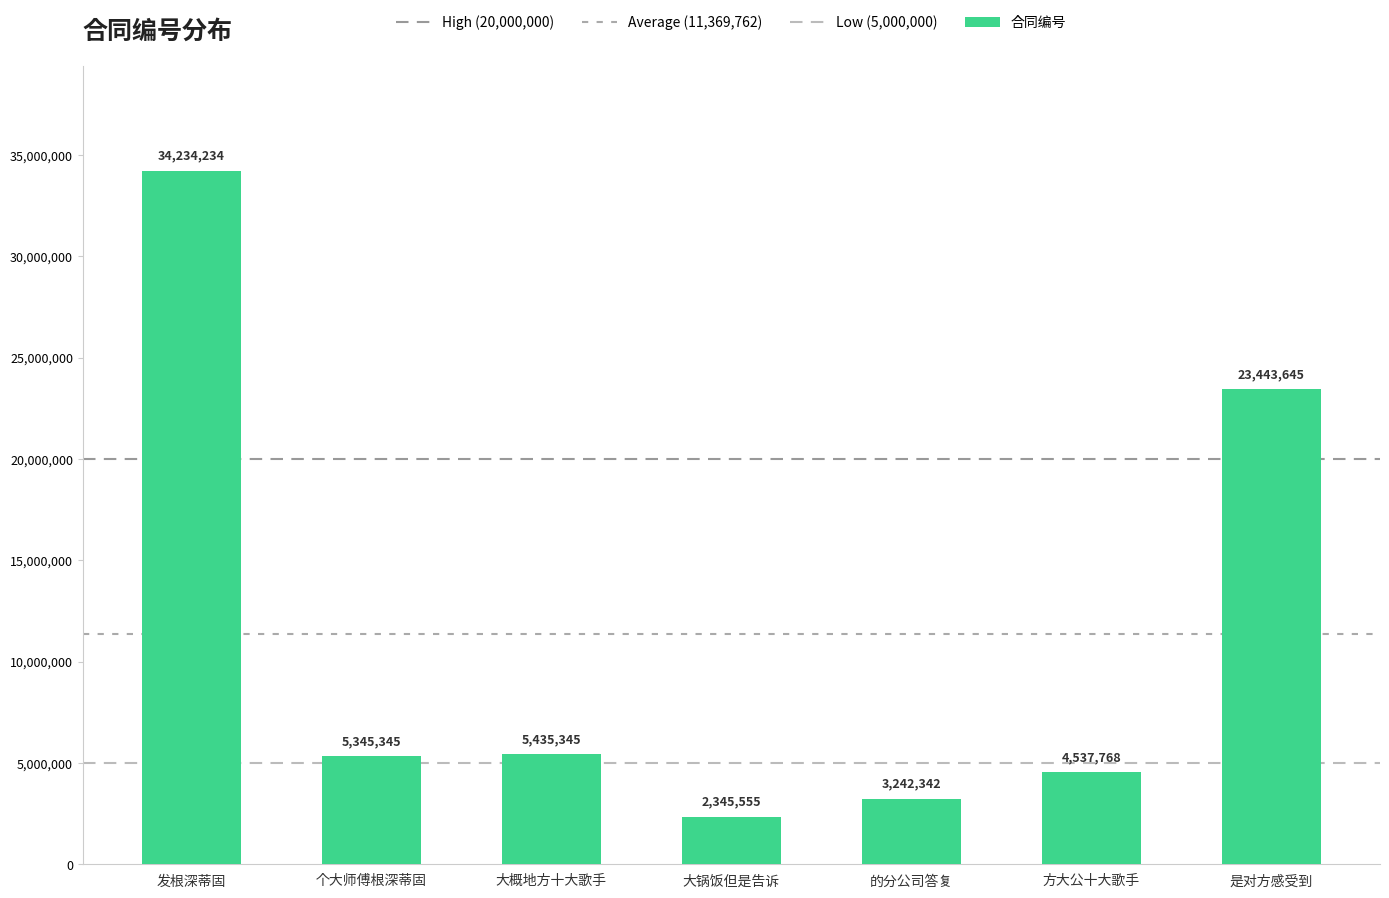

Reading left to right, what are all the values shown in this chart?

34234234	5345345	5435345	2345555	3242342	4537768	23443645